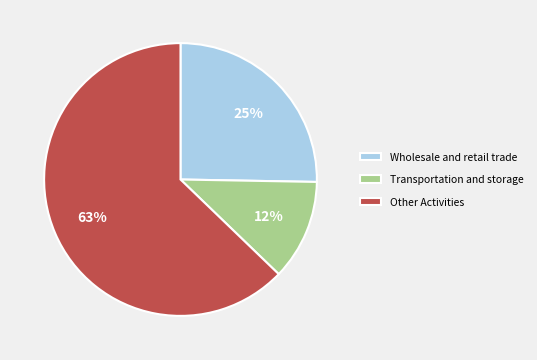

Rank the categories by value from highest to lowest.

Other Activities, Wholesale and retail trade, Transportation and storage